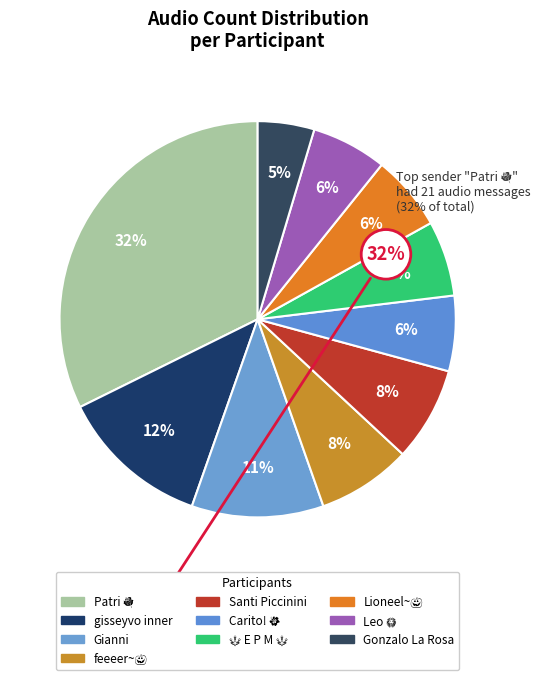

True or false: feeeer~🎃 accounts for 8% of the total.

True